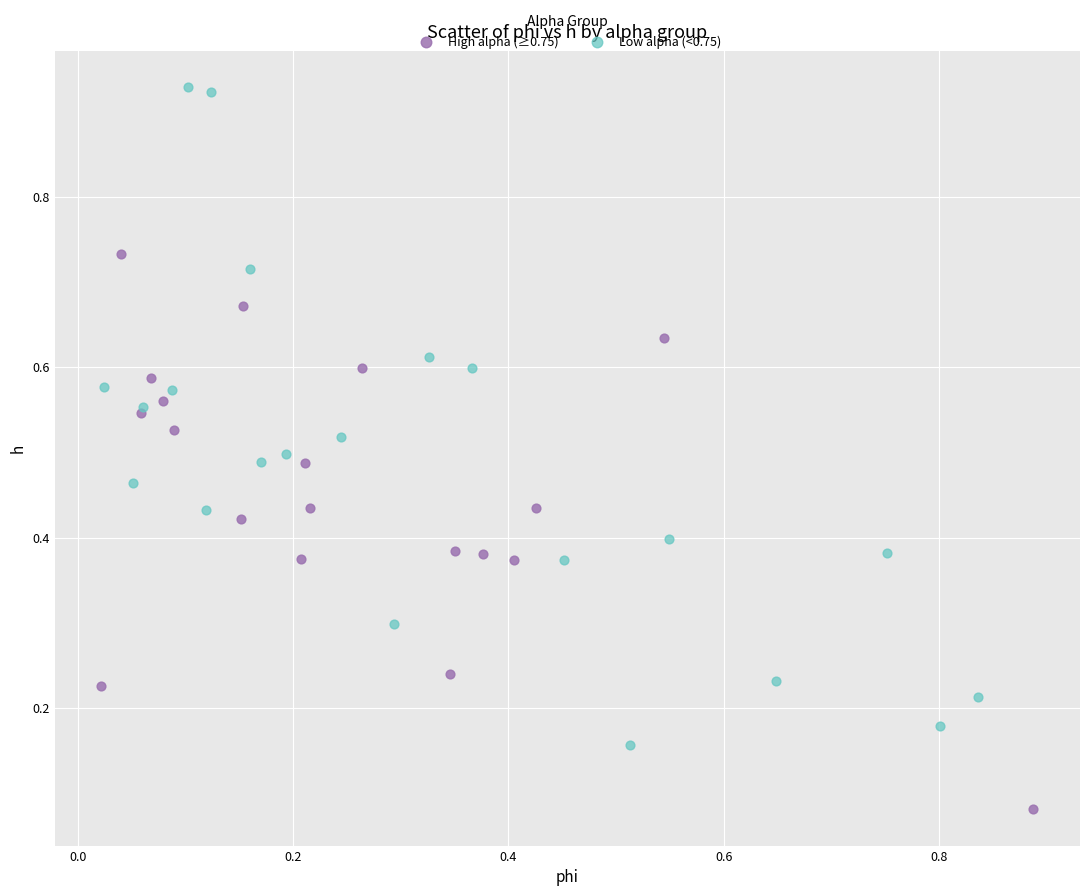

Which series reaches the maximum Y coordinate?

Low alpha (<0.75)